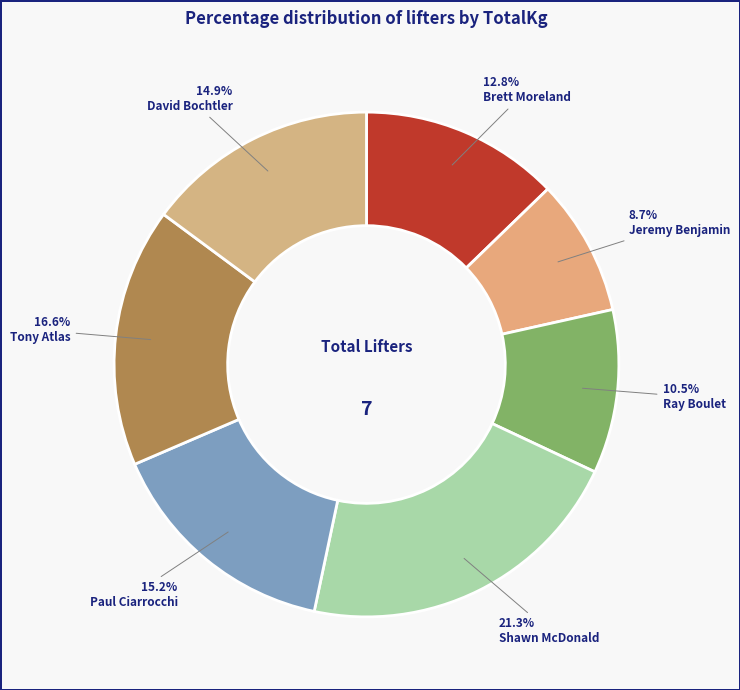

How much of the chart is everything except Shawn McDonald?

78.7%